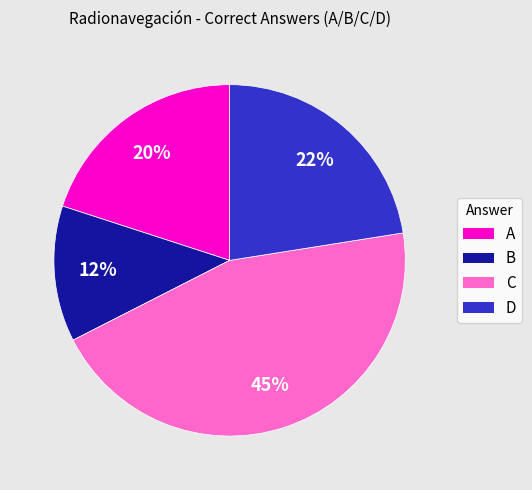

True or false: D accounts for 42% of the total.

False